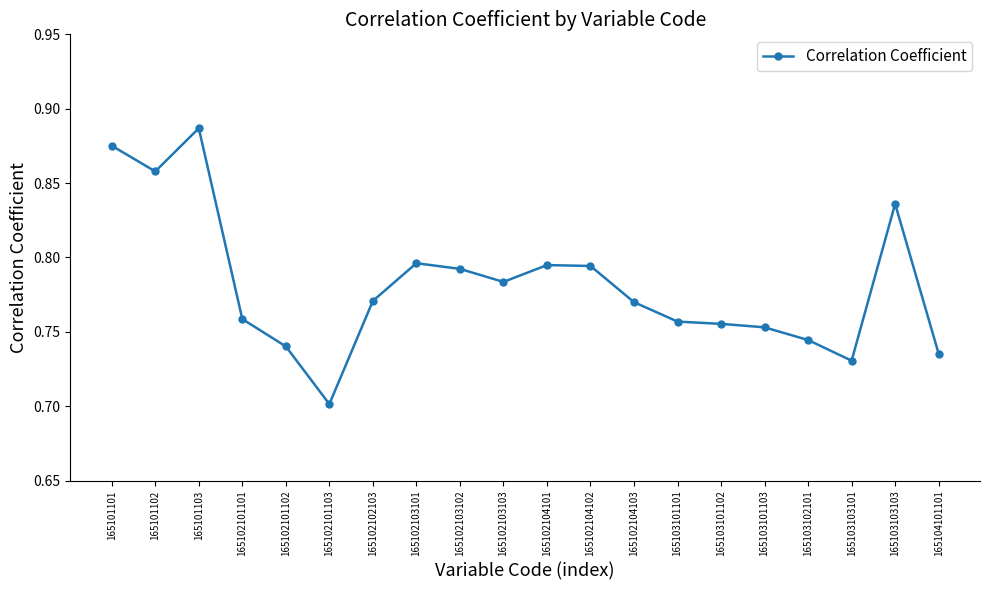

Which has a higher value, 165102101102 or 165102103103?

165102103103